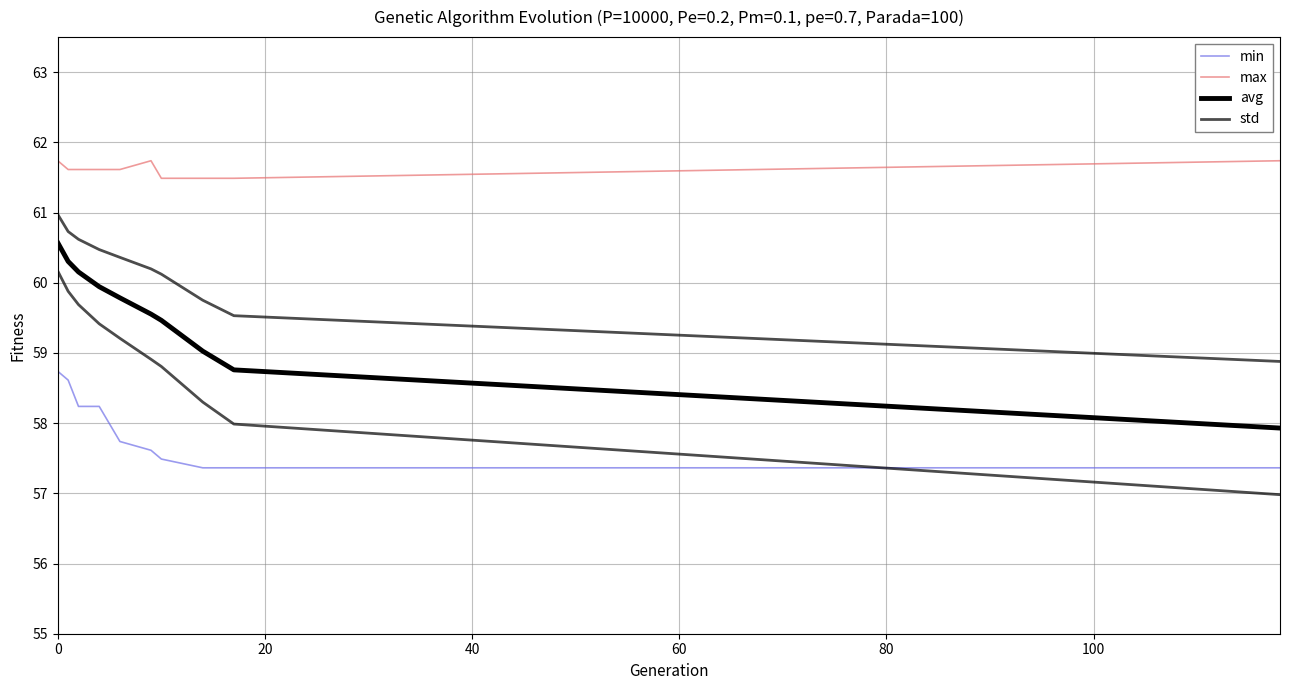

What is the label of the 6th point from the left?

100